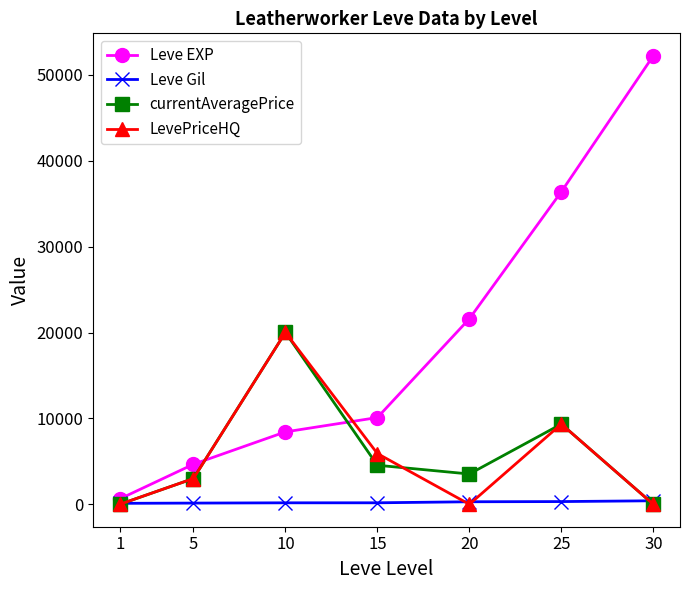

List the labels in order of Leve EXP value, largest first.

30, 25, 20, 15, 10, 5, 1